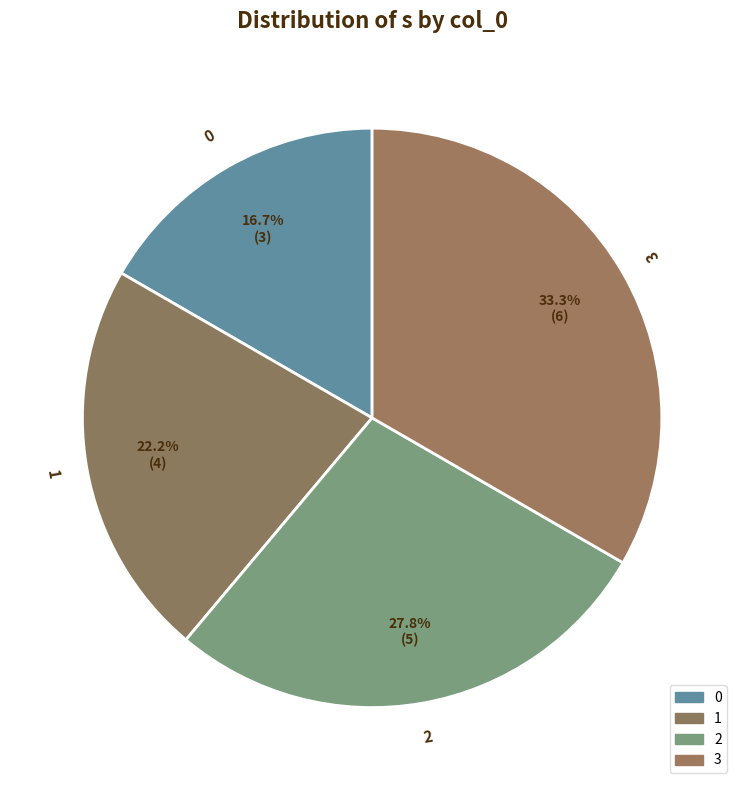

To the nearest percent, what portion does 0 represent?

17%